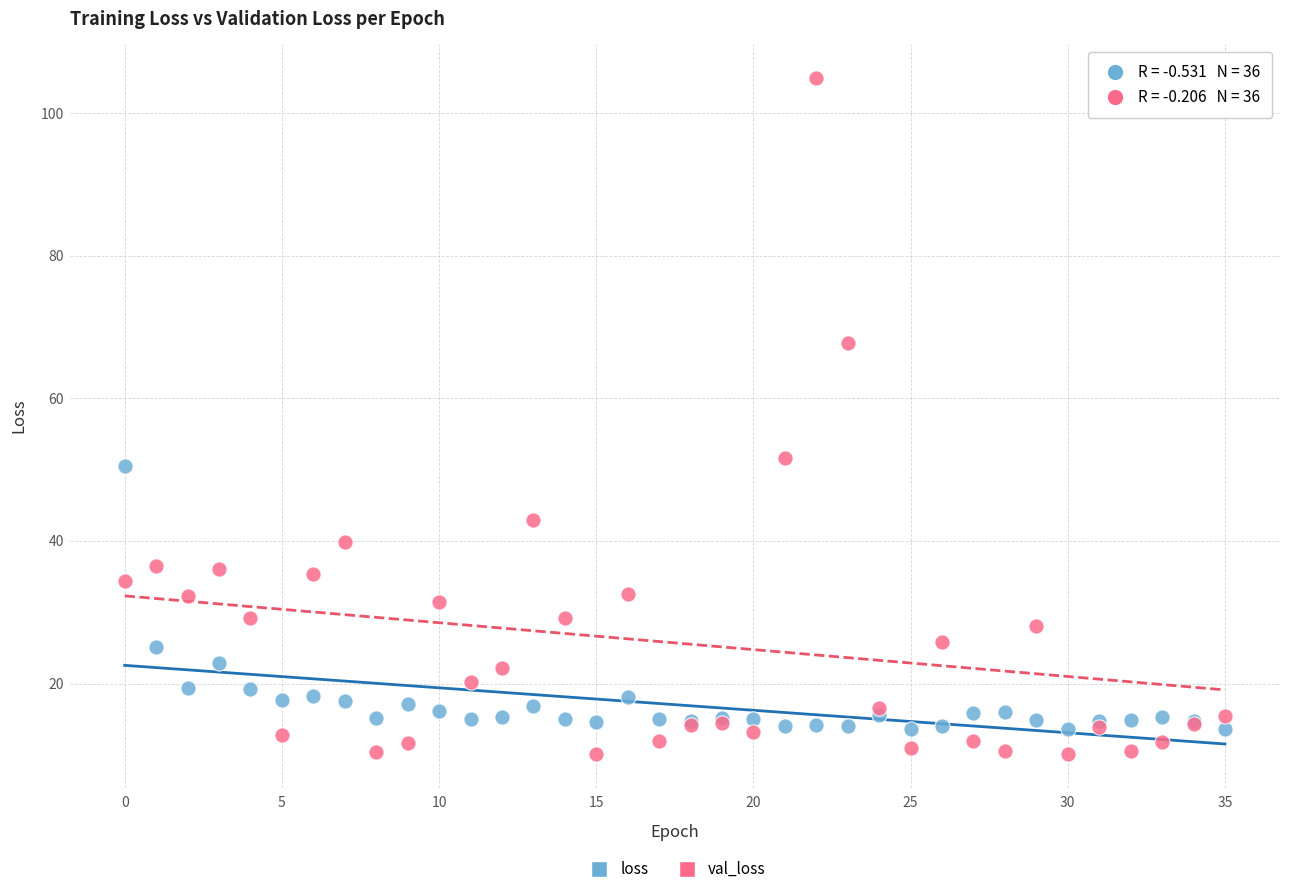

Which series contains the highest Y value?

val_loss